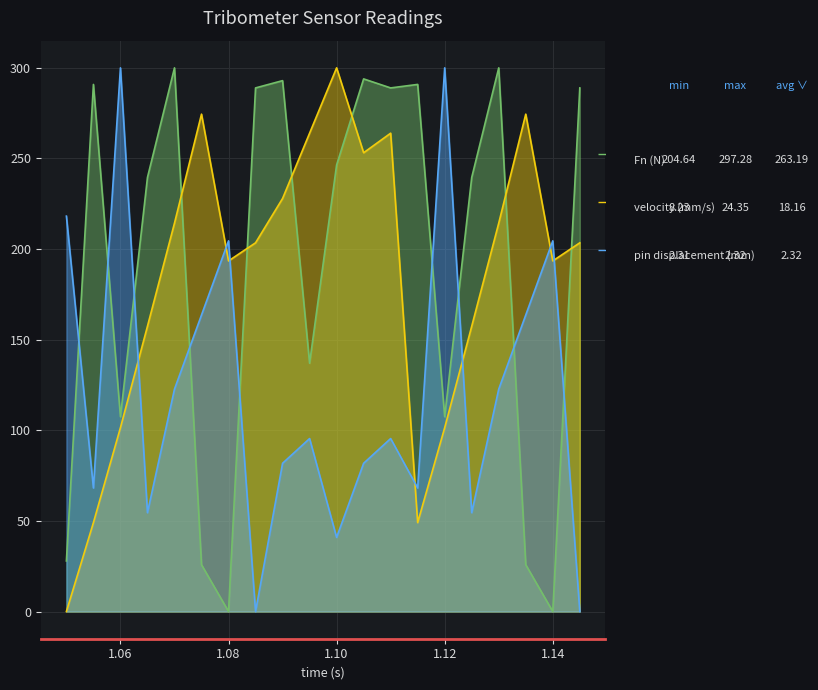

What position from the left is 1.12?

15